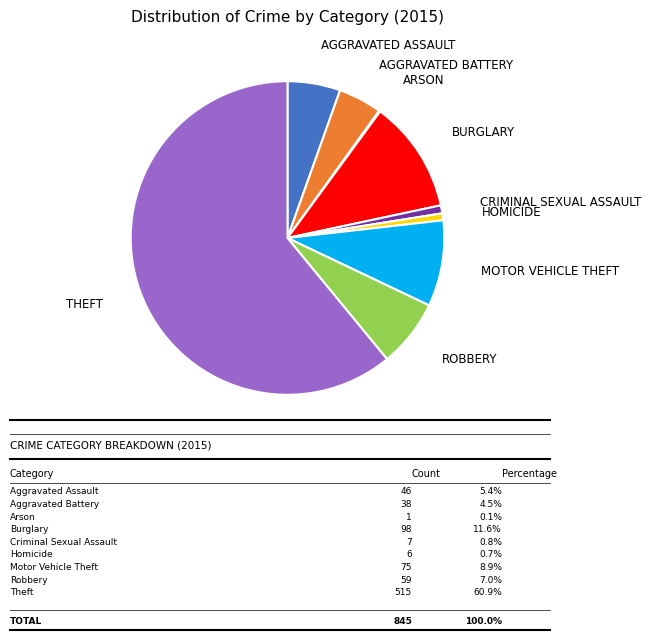

Is there a majority slice in this chart?

Yes